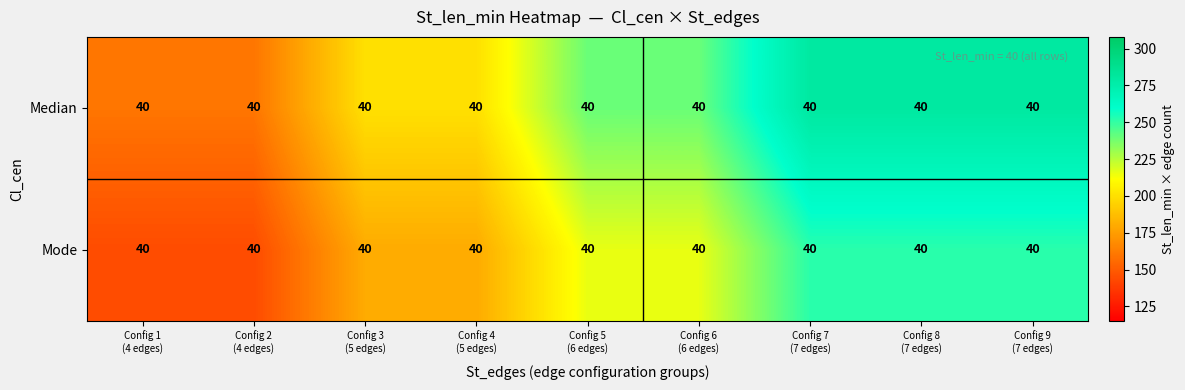

Where does the Median series first go above 240?

Config 7 (7 edges)